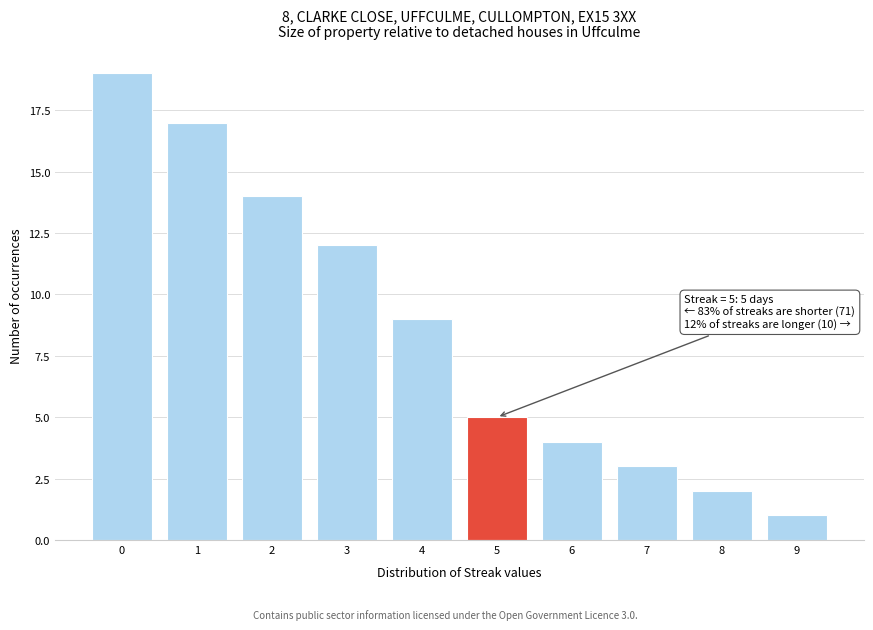

Which range on the x-axis has the tallest bar?

-0.5 to 0.5